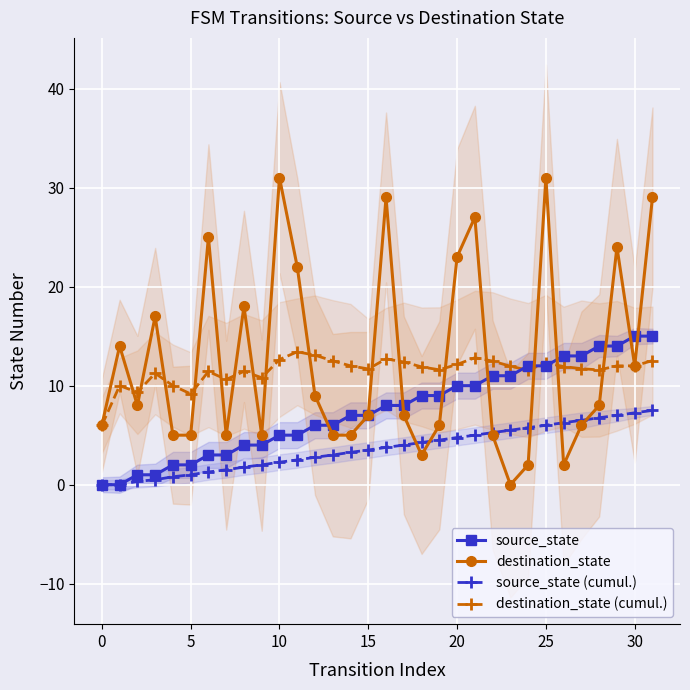

What is the label of the 18th point from the left?

17